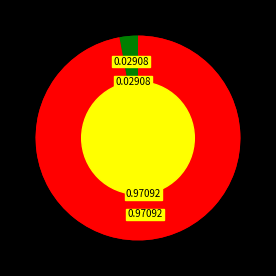

Is it true that 郴县·义帝南迁路入郴 is 3% of the pie?

True